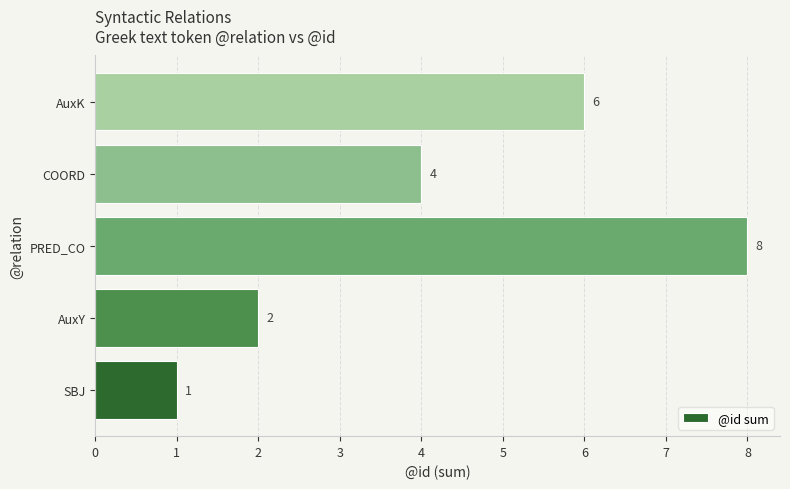

How many values are between 2 and 6?

3